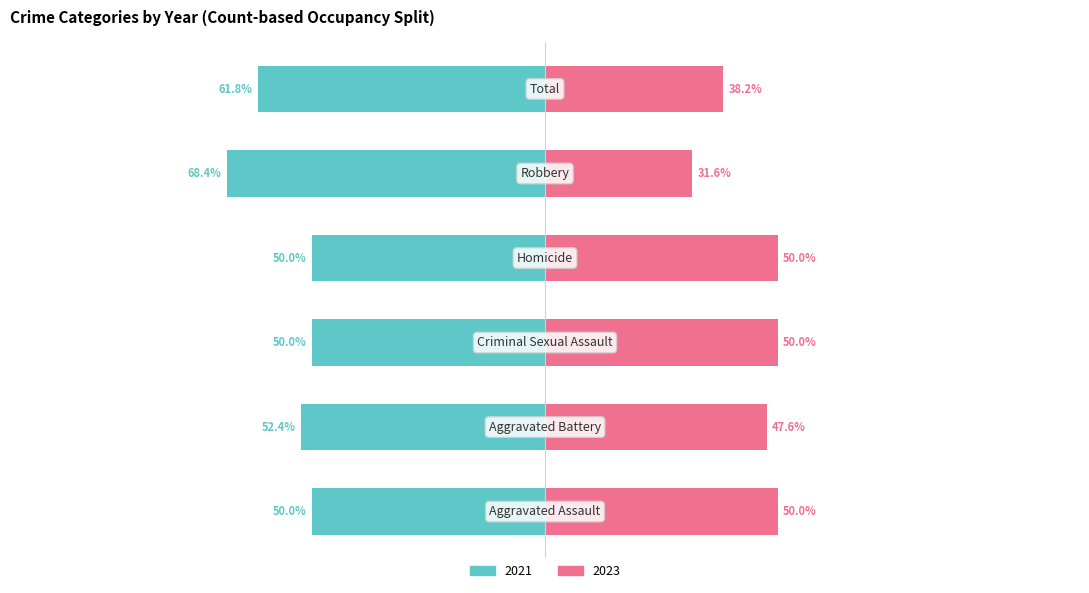

What is the label of the 1st bar from the left?

Aggravated Assault